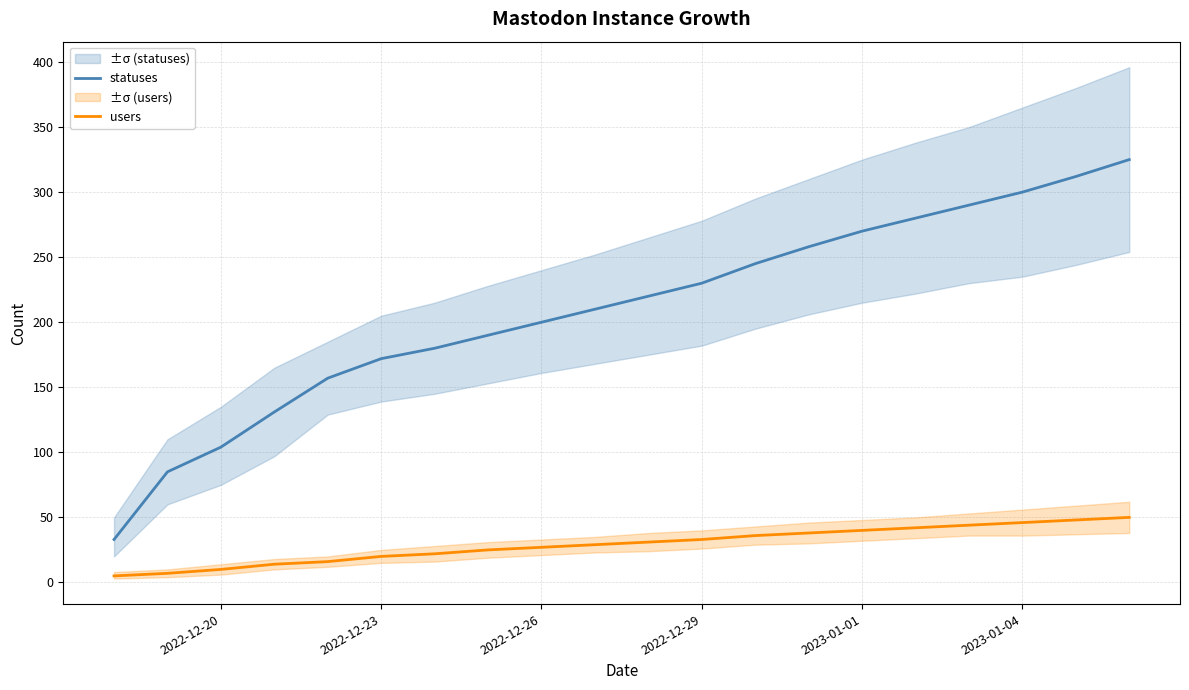

The users series shows 33 at 2022-12-23. True or false?

False